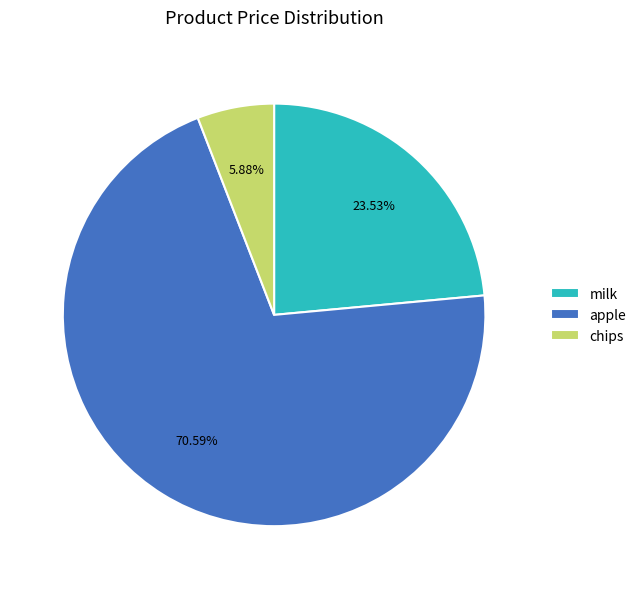

To the nearest percent, what portion does chips represent?

6%